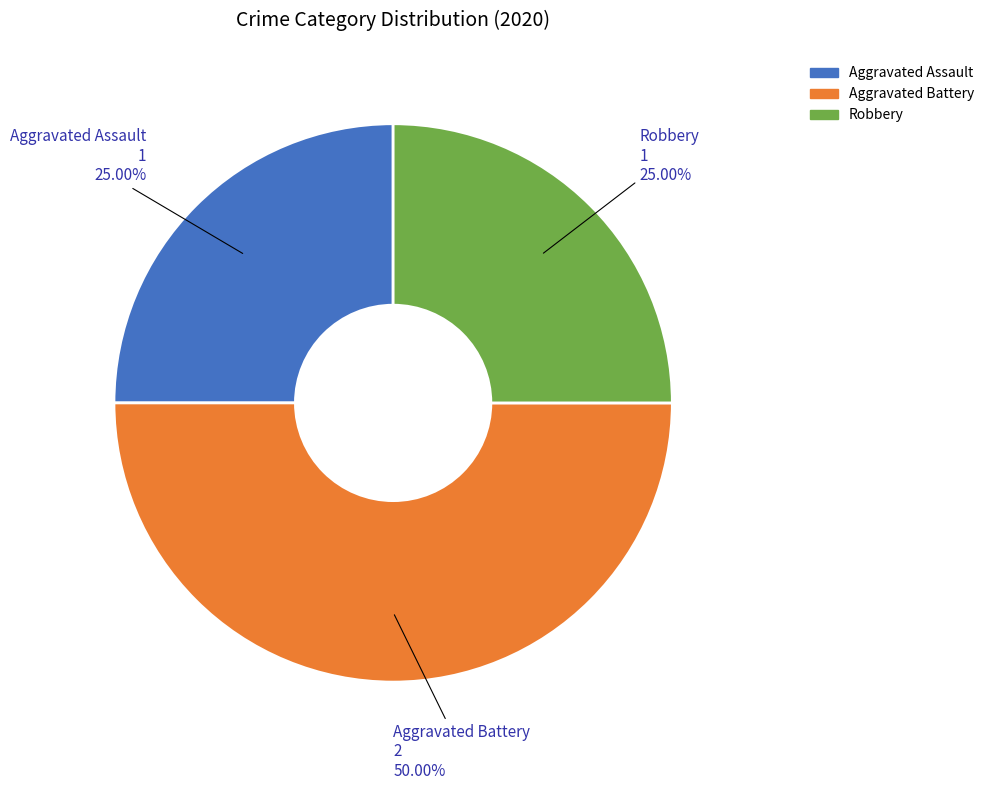

Combined, what portion of the pie is Robbery and Aggravated Battery?

75.0%